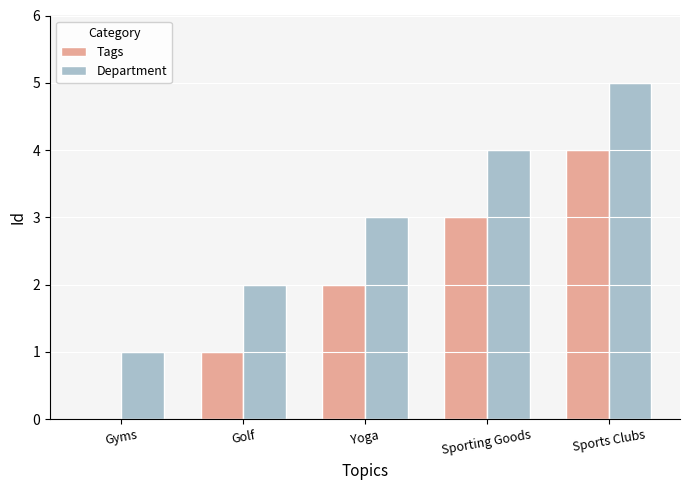

Which series has the largest total across all categories?

Department